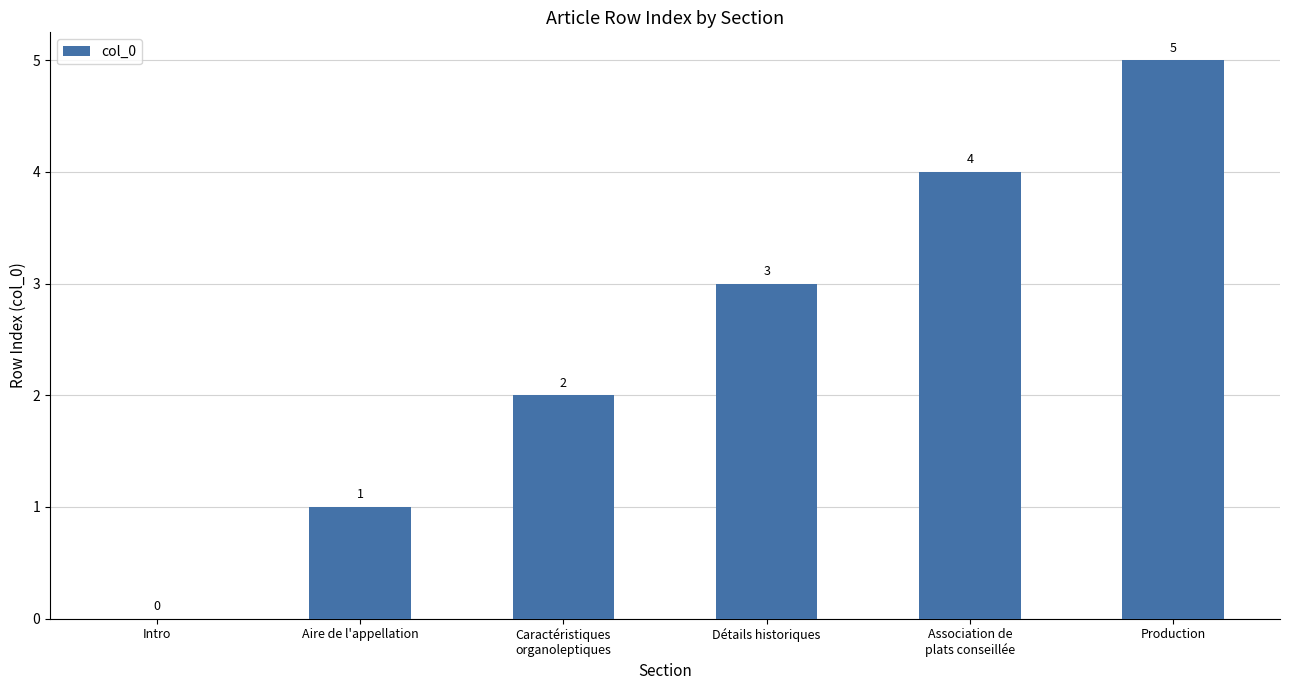

True or false: the data shows 7 at Production.

False